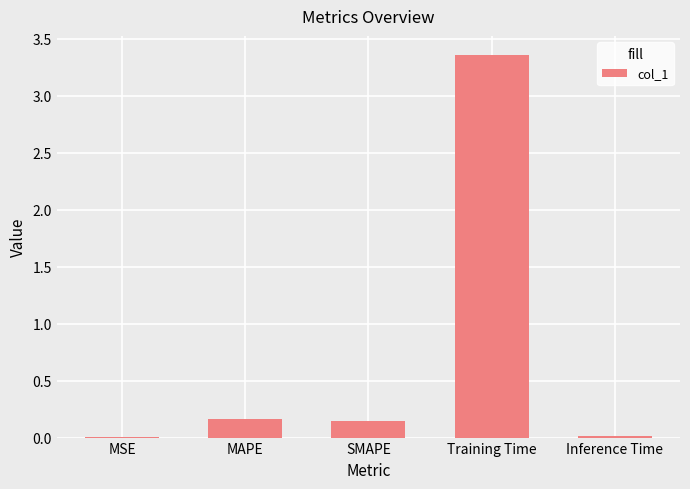

Is it true that the value at MSE is 0.0?

True